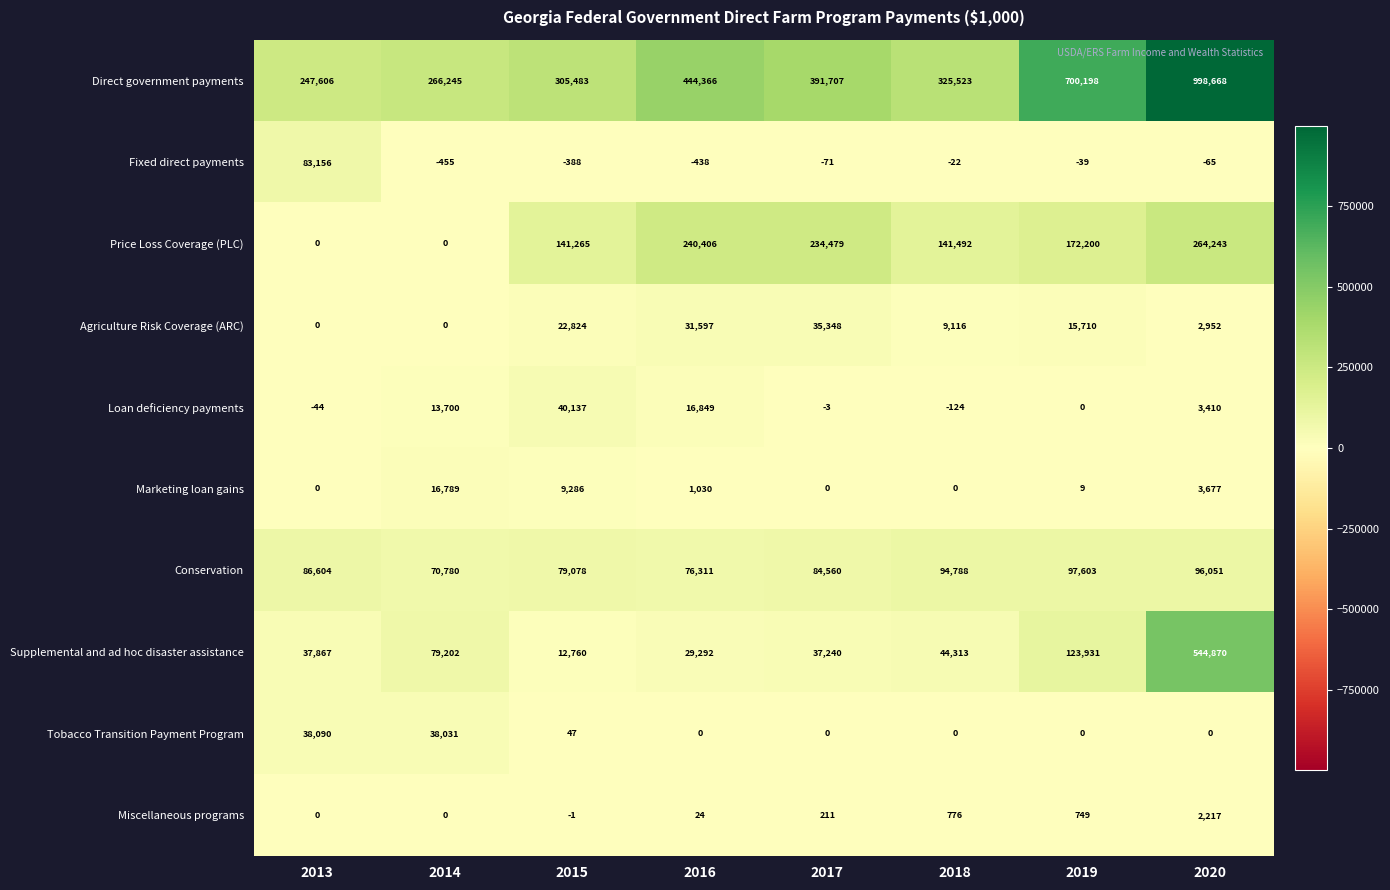

Which series has the largest range (max minus min)?

Direct government payments